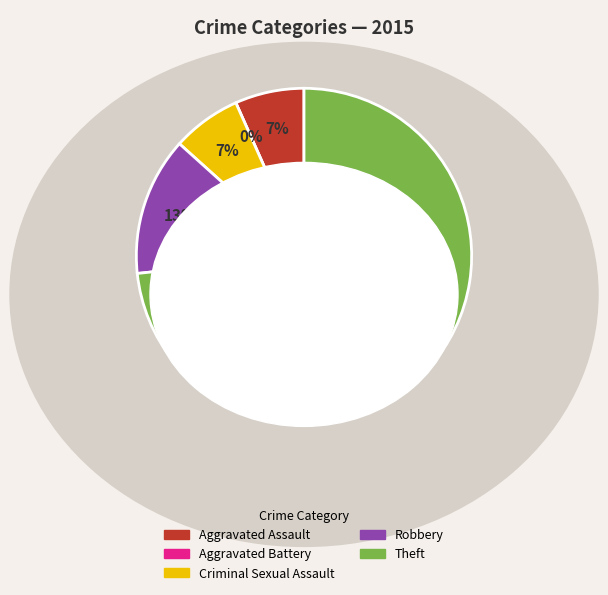

The Aggravated Battery slice represents 1% of the pie. True or false?

False